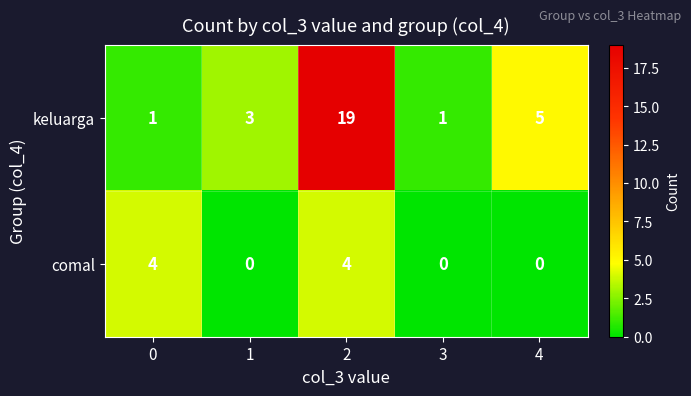

What is the spread (max minus min) of values at 0?

3